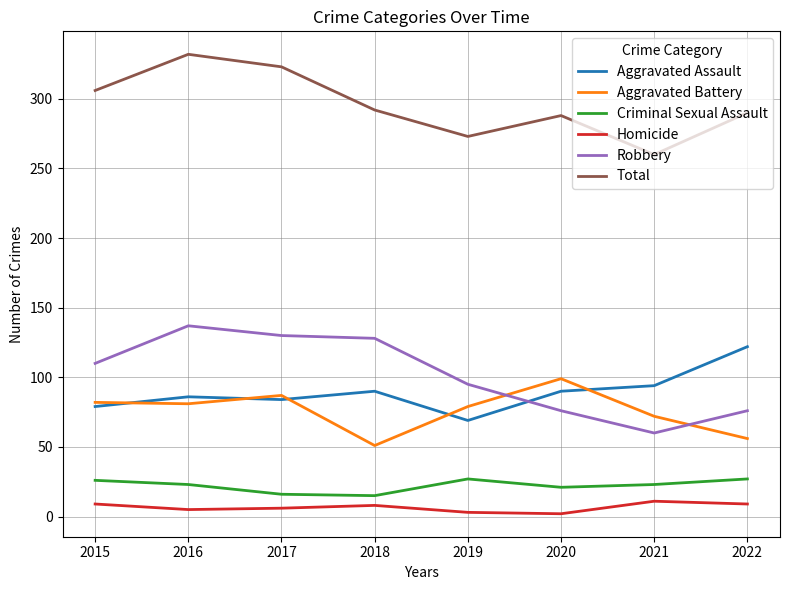

What is the lowest value of the Robbery series?

60